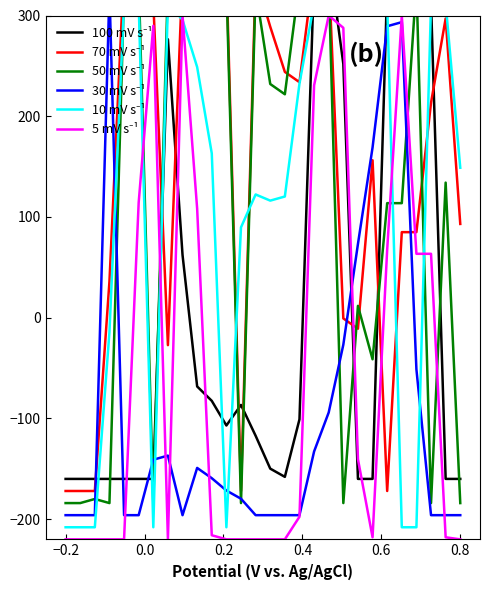

At how many categories does at least one series exceed 127?

24